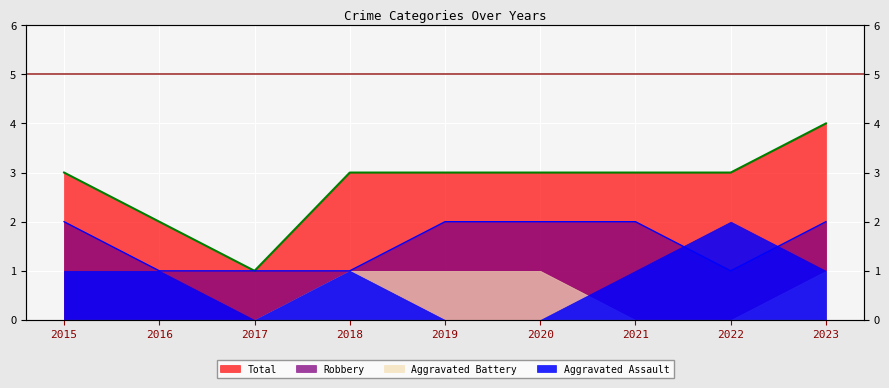

True or false: Total and Robbery intersect in this chart.

False